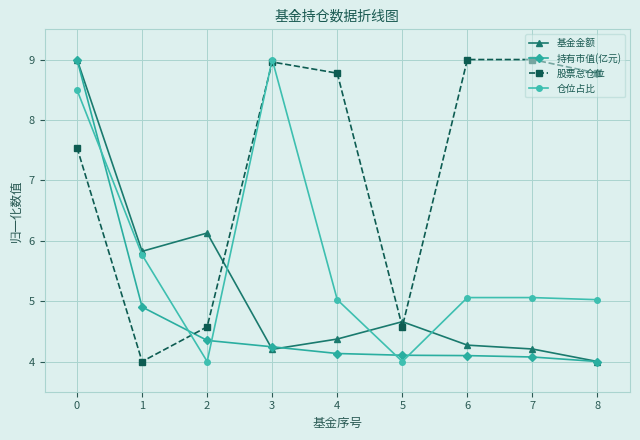

Is it true that 基金金额 equals 9.0 at 0?

True